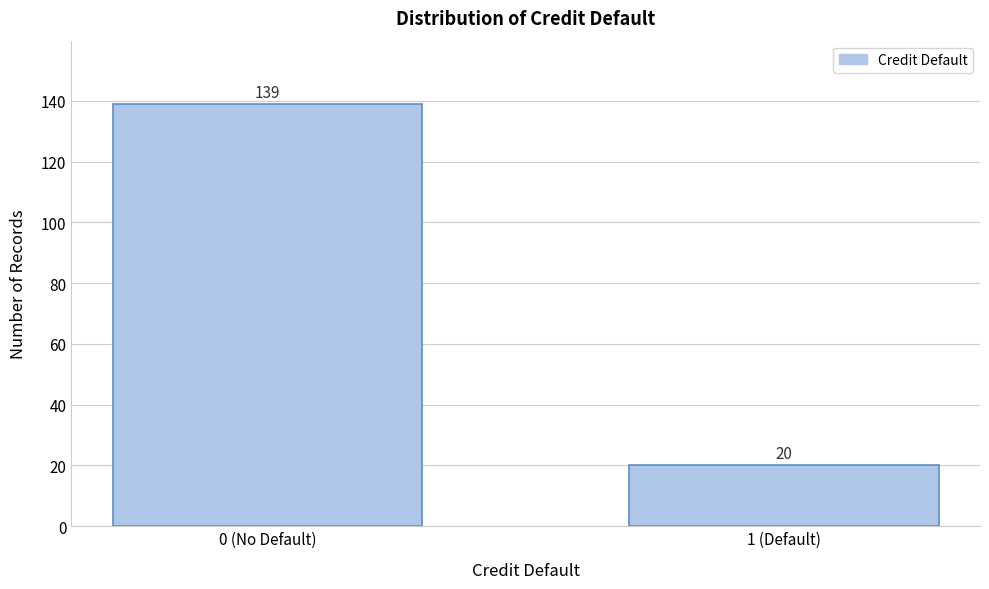

Reading left to right, extract all data points from this chart.

0 (No Default)=139	1 (Default)=20